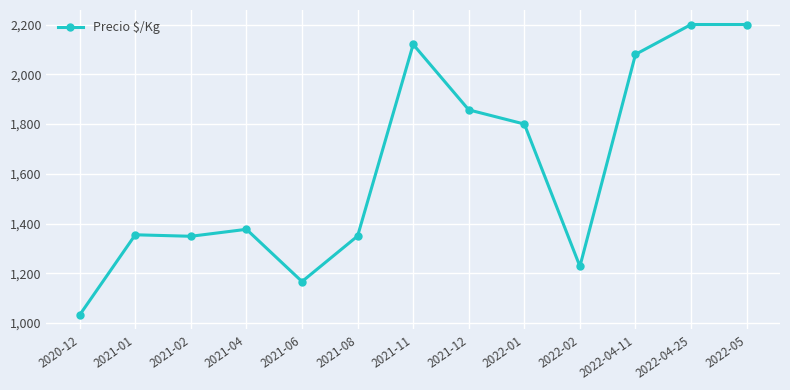

What is the label of the 7th point from the left?

2021-11